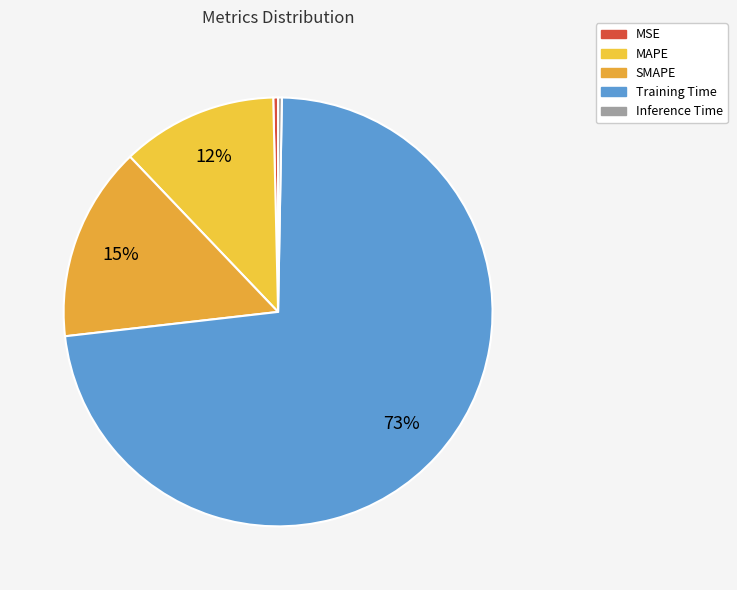

Which slice is the smallest?

Inference Time